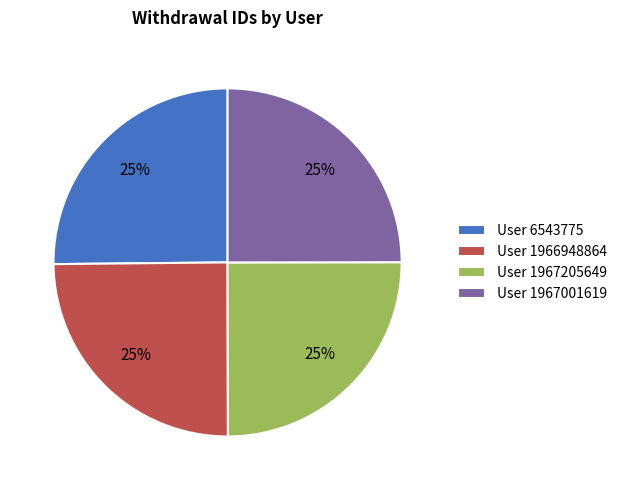

What is the ratio of the value at User 1967205649 to the value at User 1967001619?

1.0